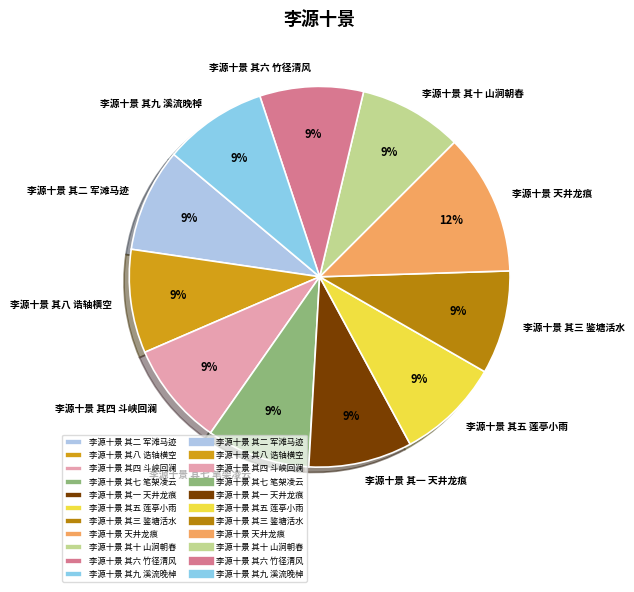

Is it true that 李源十景 其十 山涧朝舂 is 9% of the pie?

True